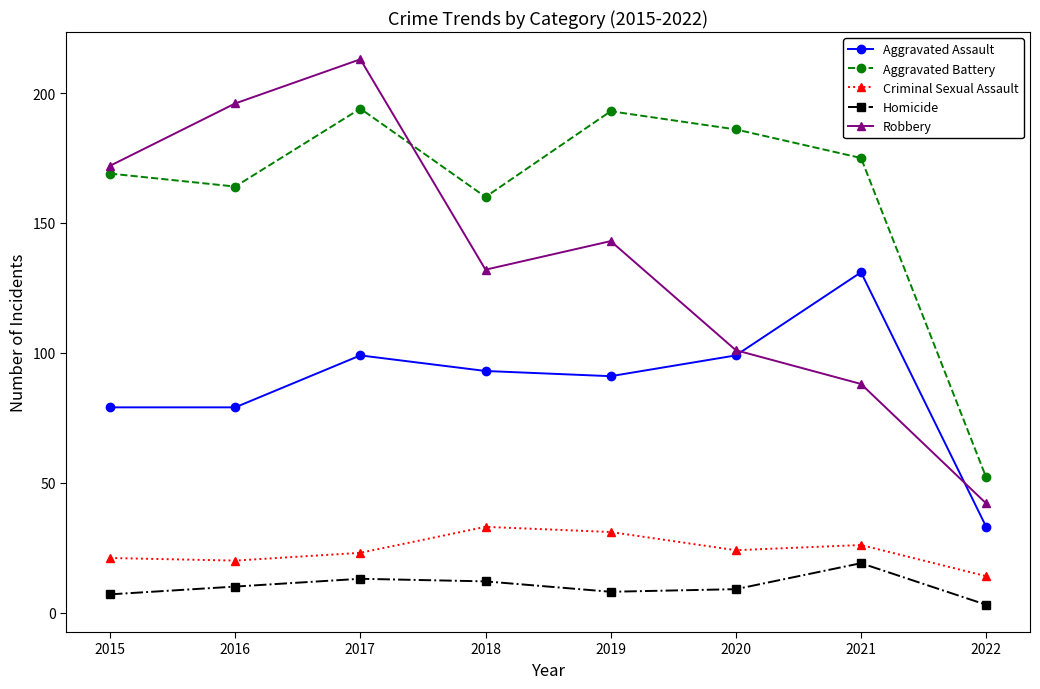

What is the sum of the Aggravated Assault values at 2020 and 2017?

198